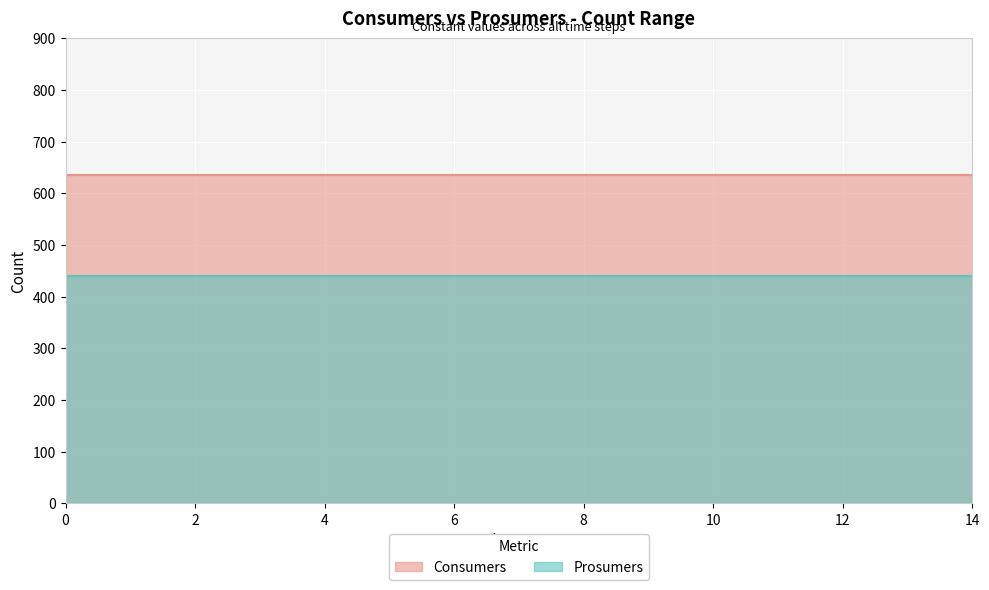

Reading right to left, list all the values displayed in this chart.

Consumers: 14=635	13=635	12=635	11=635	10=635	9=635	8=635	7=635	6=635	5=635	4=635	3=635	2=635	1=635	0=635
Prosumers: 14=440	13=440	12=440	11=440	10=440	9=440	8=440	7=440	6=440	5=440	4=440	3=440	2=440	1=440	0=440